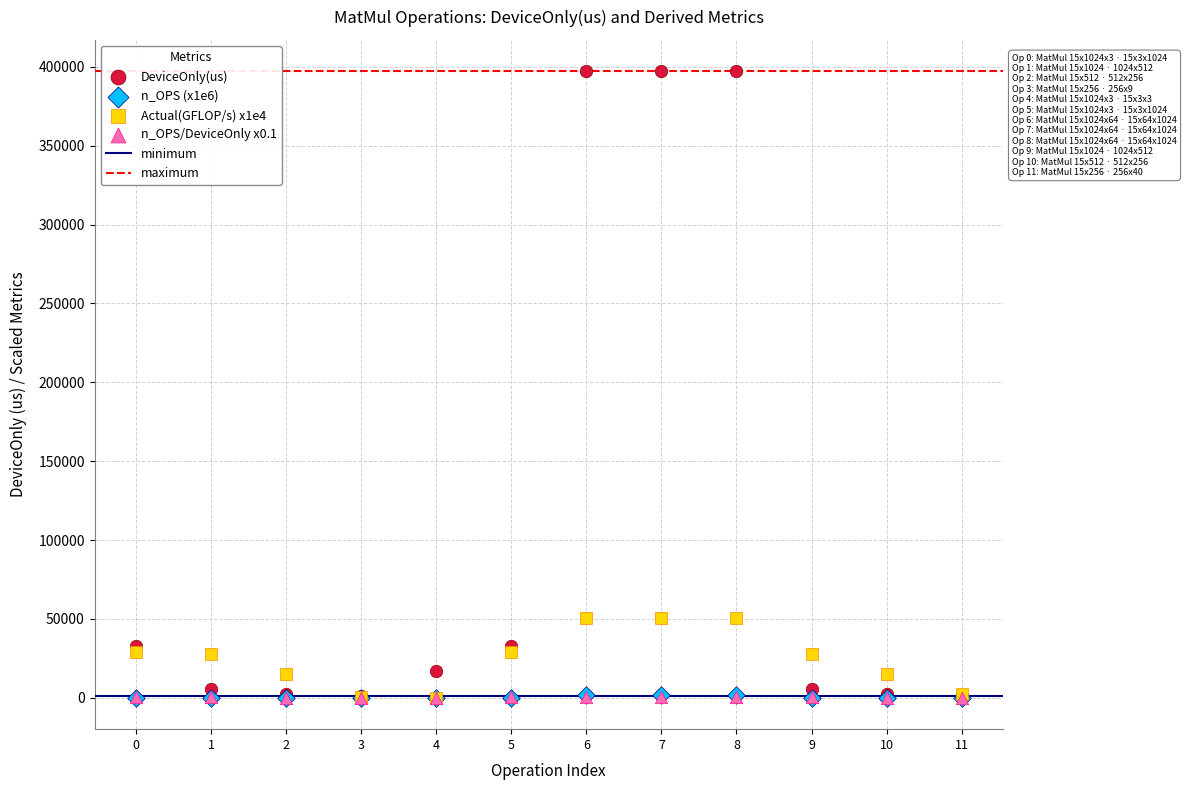

Which series reaches the maximum Y coordinate?

DeviceOnly(us)